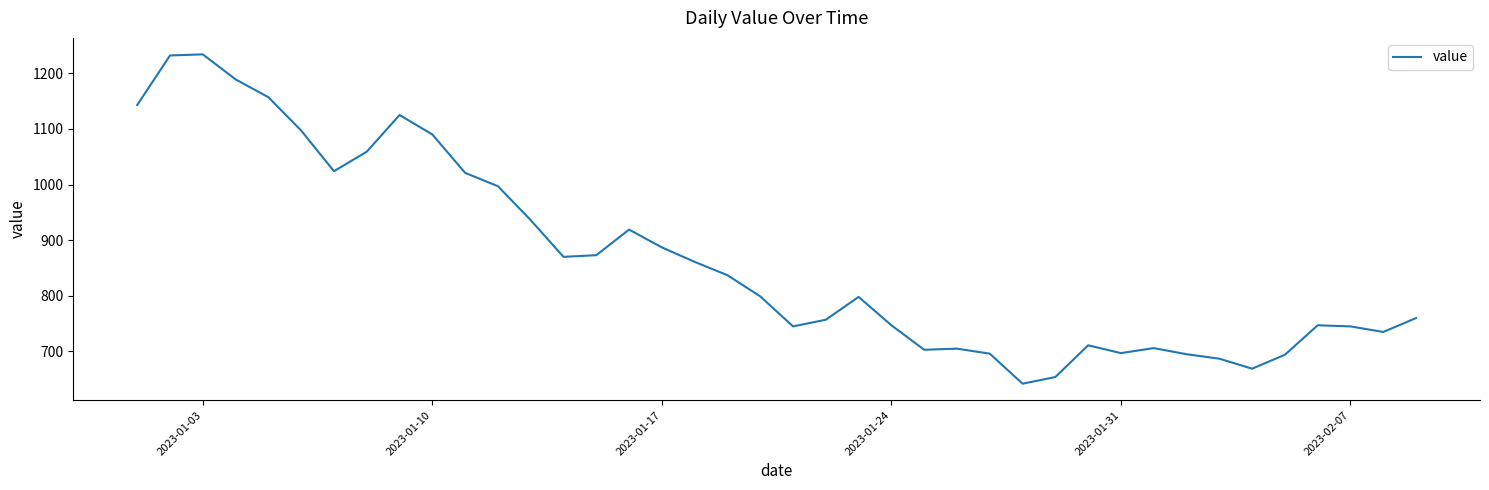

What is the minimum value shown in the chart?

642